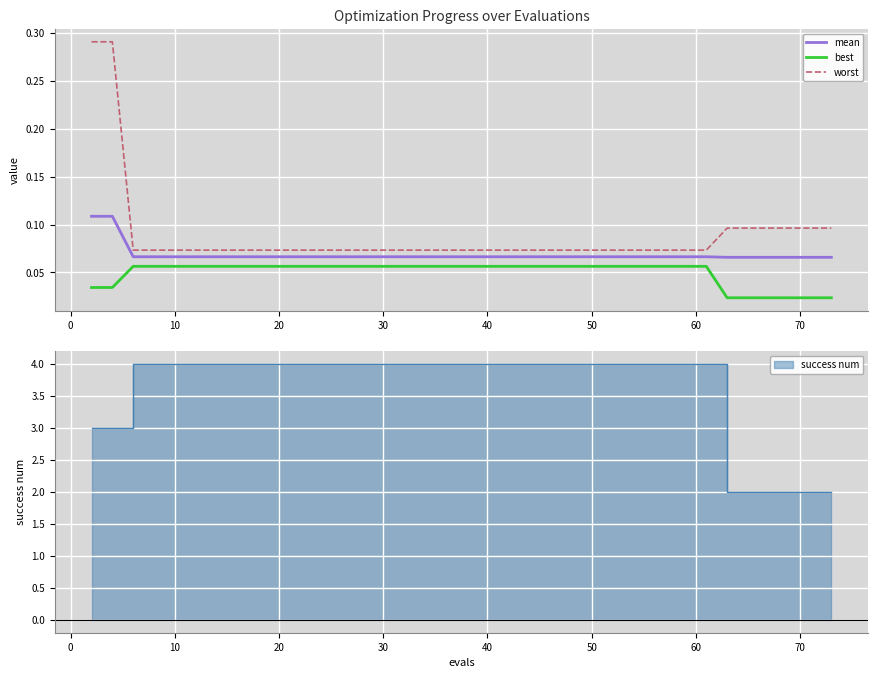

True or false: best and mean intersect in this chart.

False